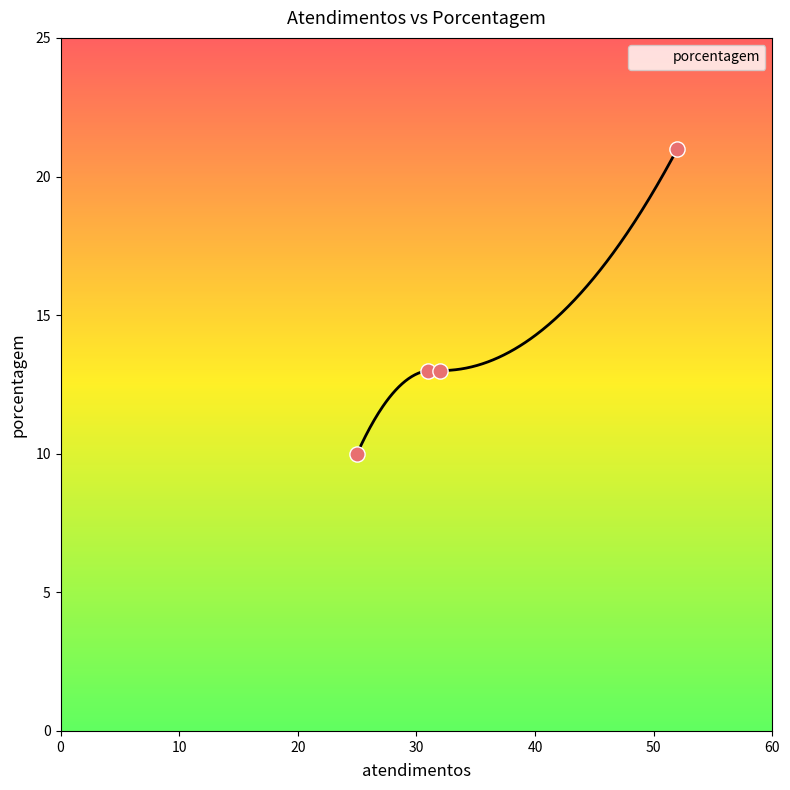

What is the lowest value of the porcentagem series?

10.0